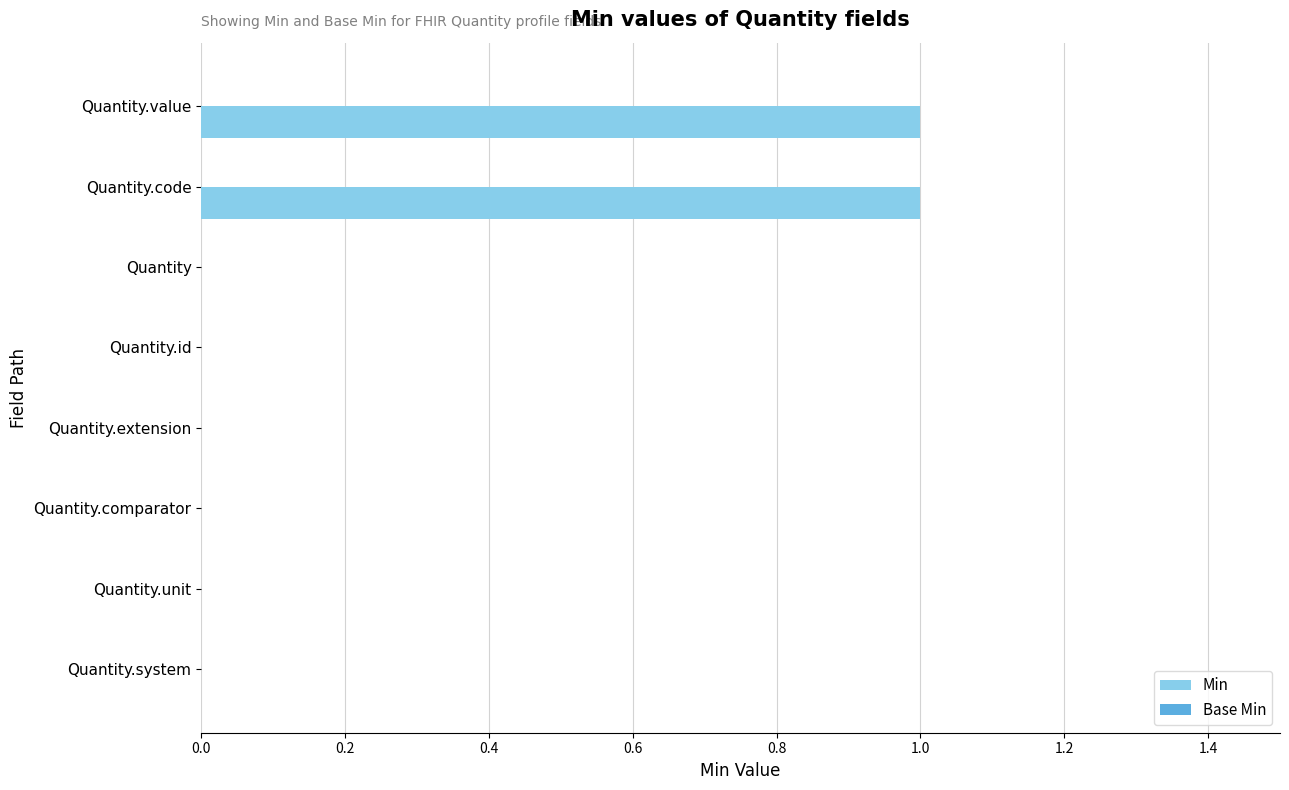

Is it true that the value at Quantity.id is 0?

True